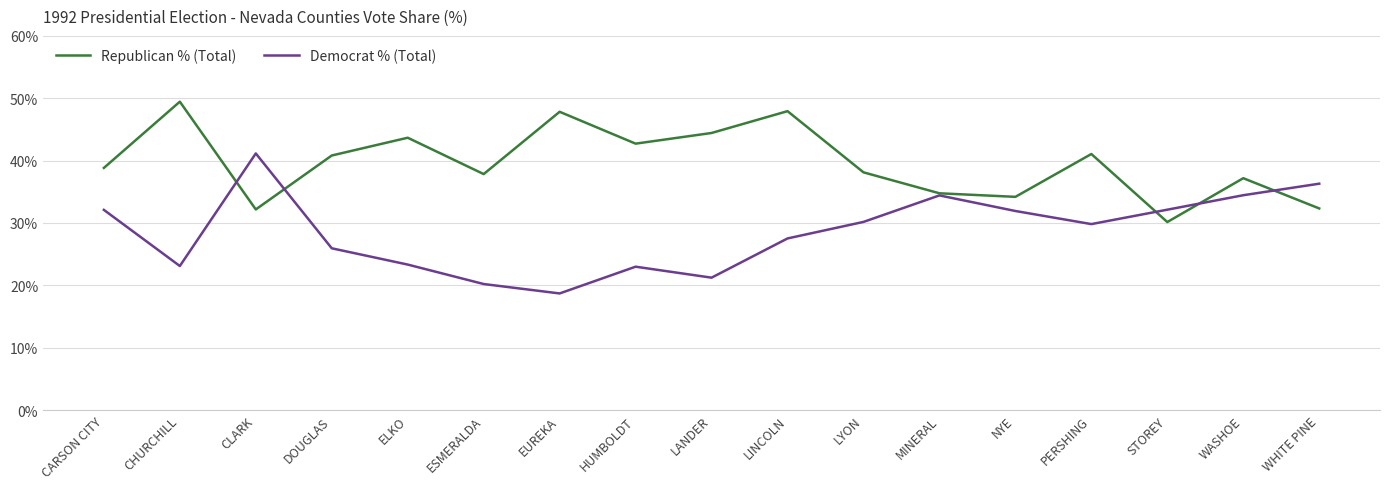

True or false: Republican % (Total) has a value of 74.1 at LINCOLN.

False